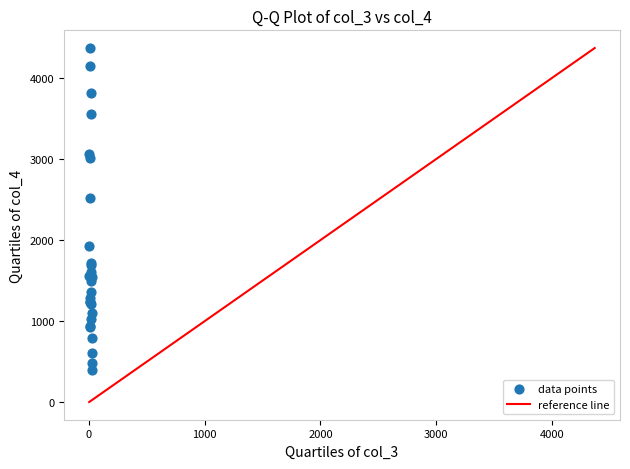

What Y value in the scatter plot is closest to 2382?

2520